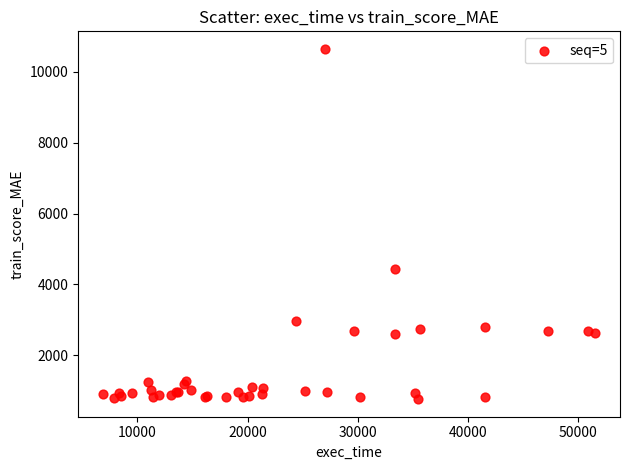

What Y value in the scatter plot is closest to 5703?

4444.0